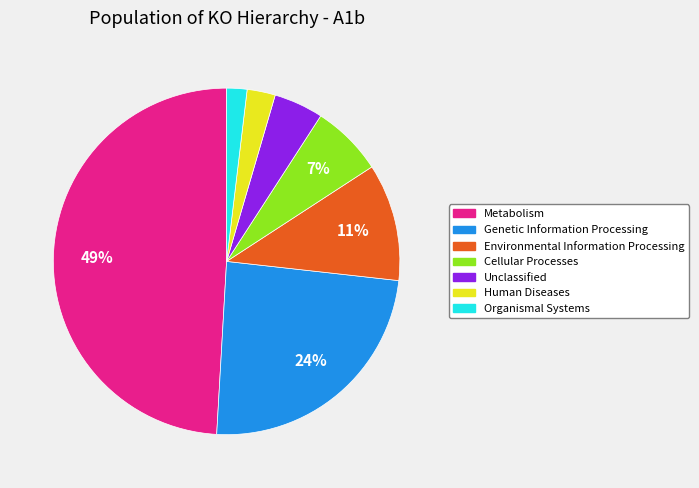

Count the number of slices in the pie.

7